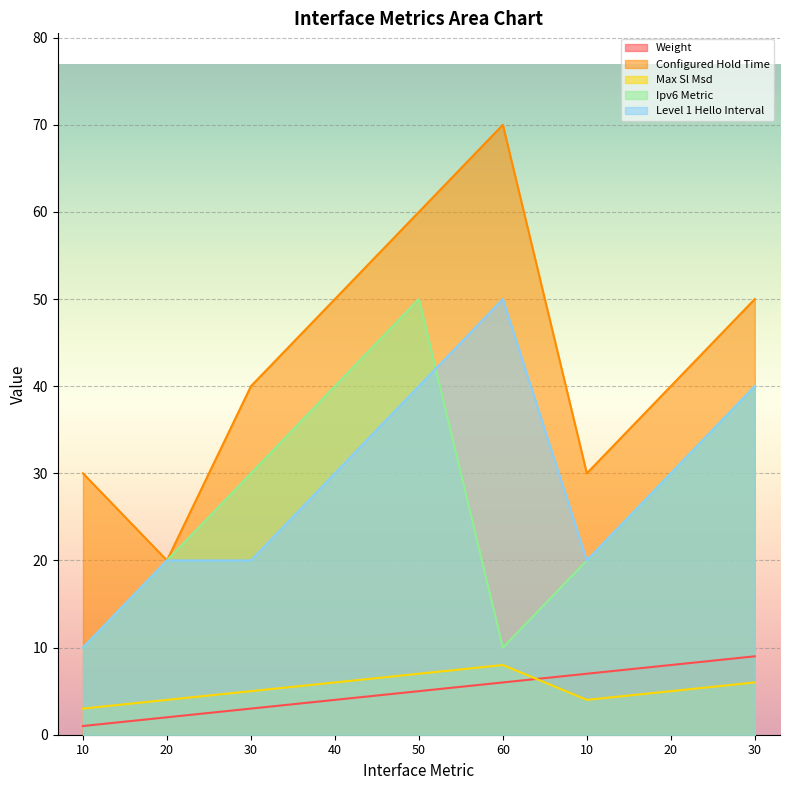

True or false: Level 1 Hello Interval has more than 2 points higher than both neighbors.

False